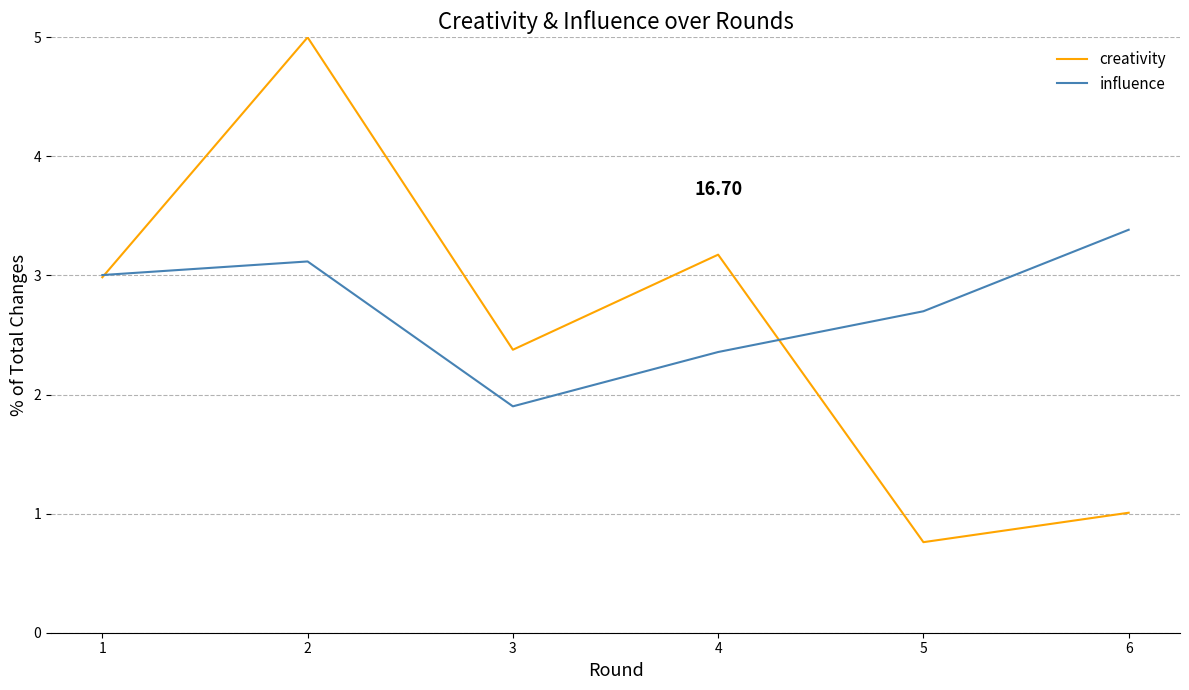

What is the maximum value shown in the chart?

5.0